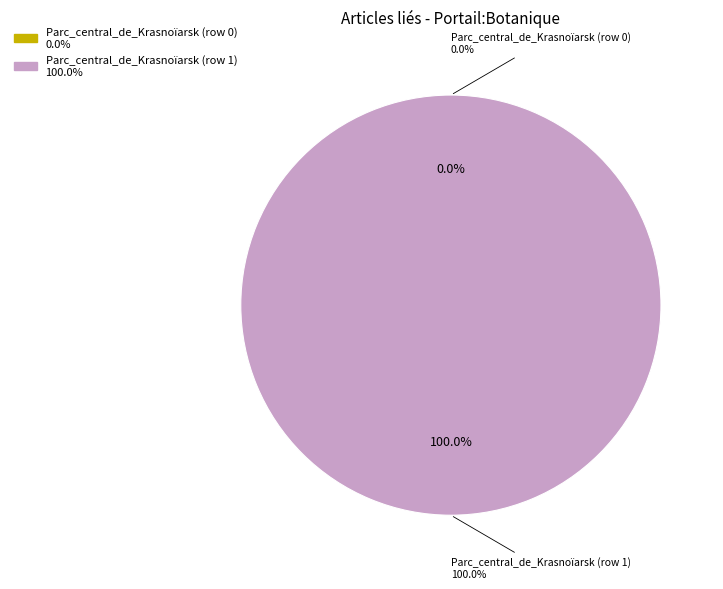

Is there a majority slice in this chart?

Yes